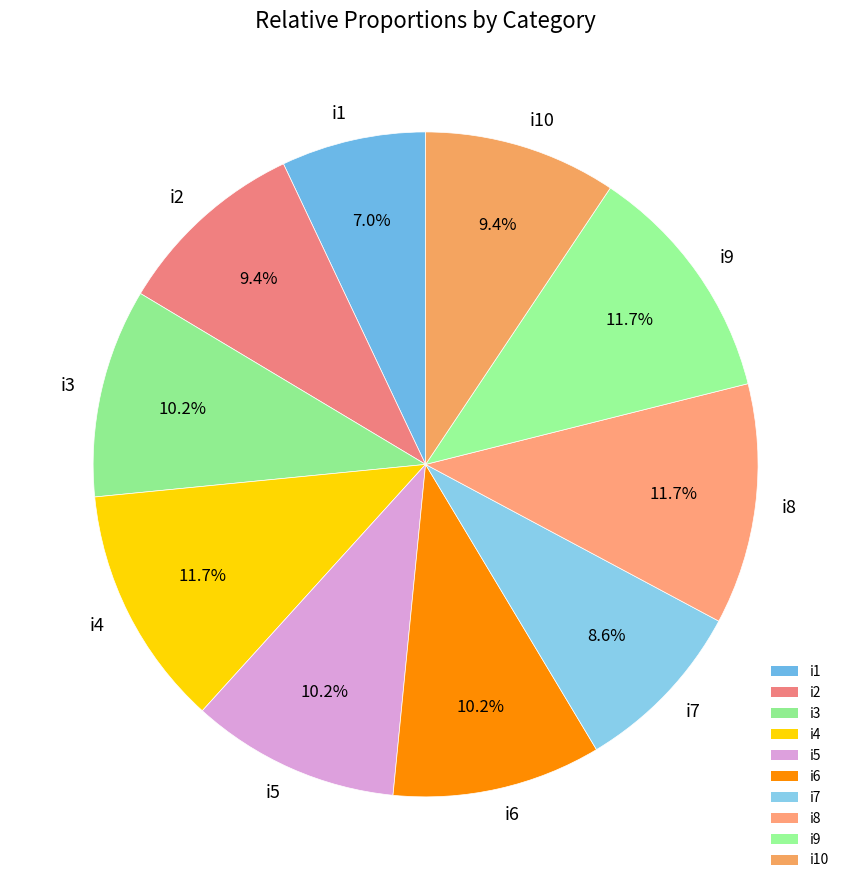

How many slices are in this pie chart?

10